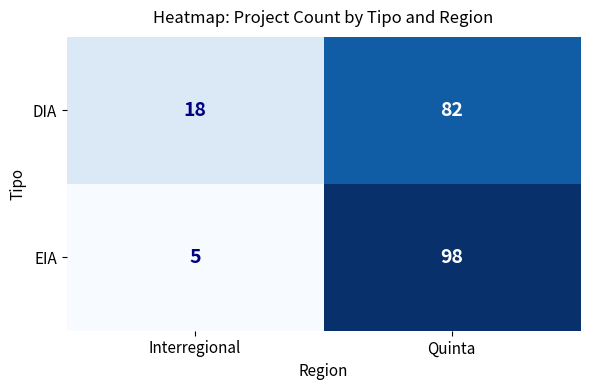

What is the average value of the DIA series?

50